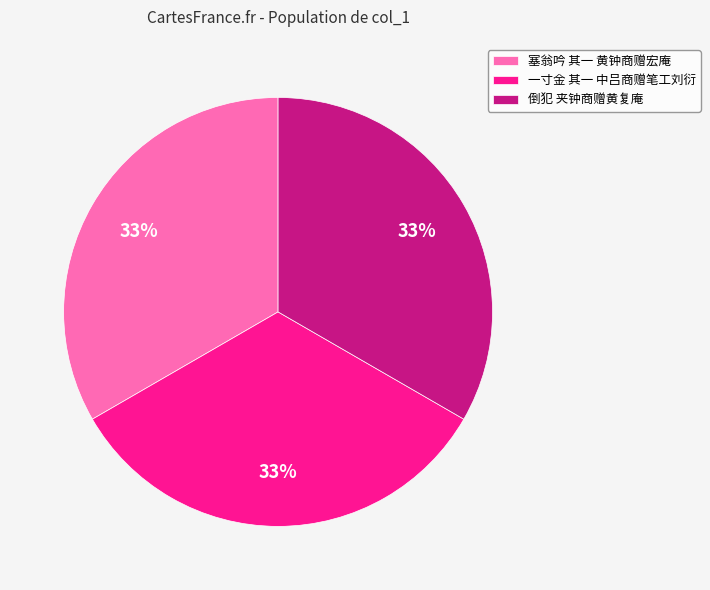

What percentage is the 塞翁吟 其一 黄钟商赠宏庵 slice, to the nearest percent?

33%